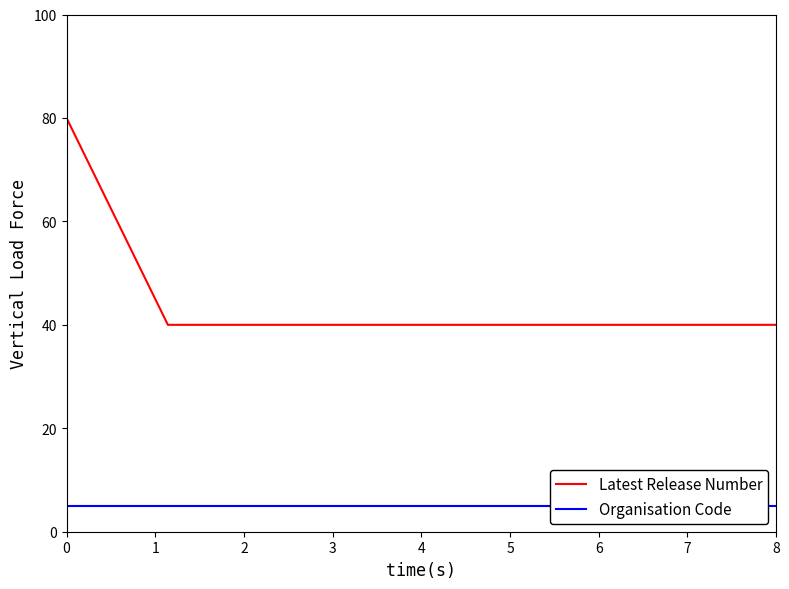

The value of Latest Release Number at 8 is 12. True or false?

False